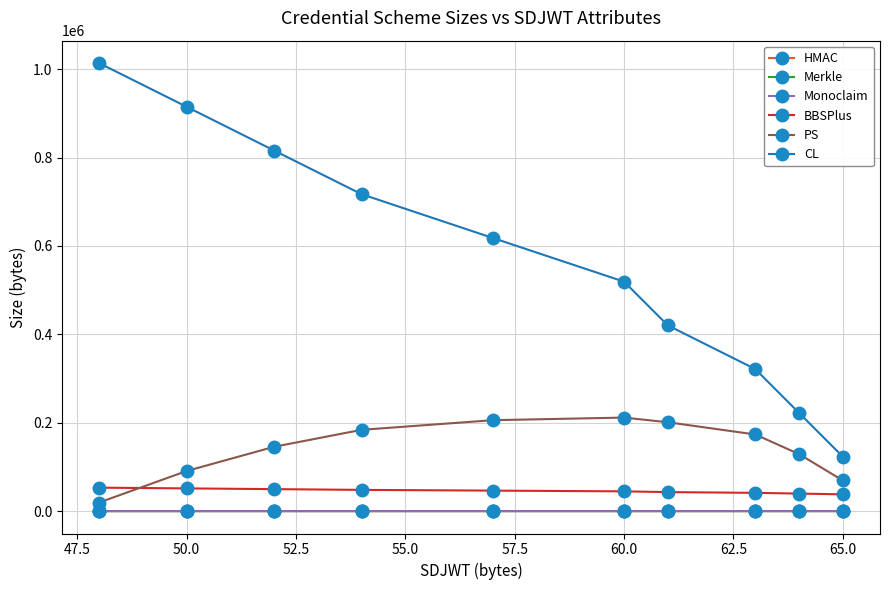

True or false: PS and BBSPlus cross at least once.

True